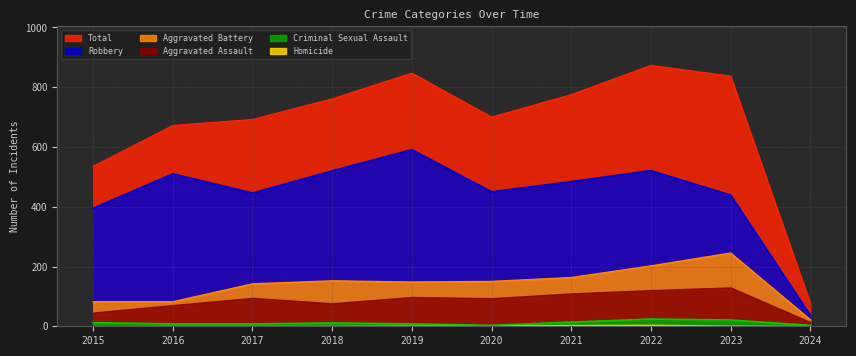

List the labels in order of Total value, smallest first.

2024, 2015, 2016, 2017, 2020, 2018, 2021, 2023, 2019, 2022